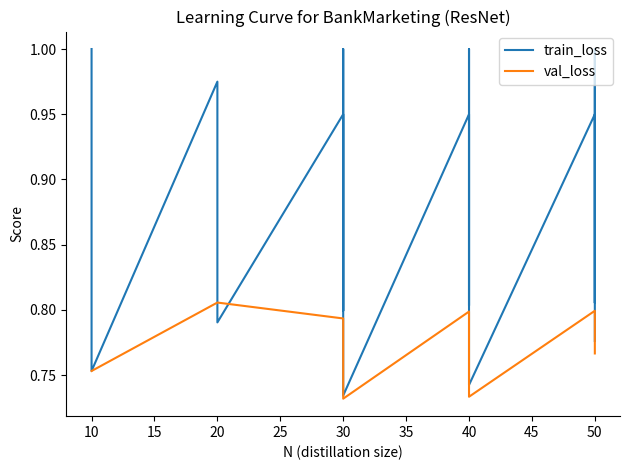

Reading right to left, what are all the values shown in this chart?

train_loss: 0.8	1.0	0.8	0.9	0.7	1.0	0.8	0.9	0.7	1.0	0.8	0.9	0.8	1.0	0.8	1.0
val_loss: 0.8	0.8	0.8	0.8	0.7	0.7	0.8	0.8	0.7	0.7	0.8	0.8	0.8	0.8	0.8	0.8